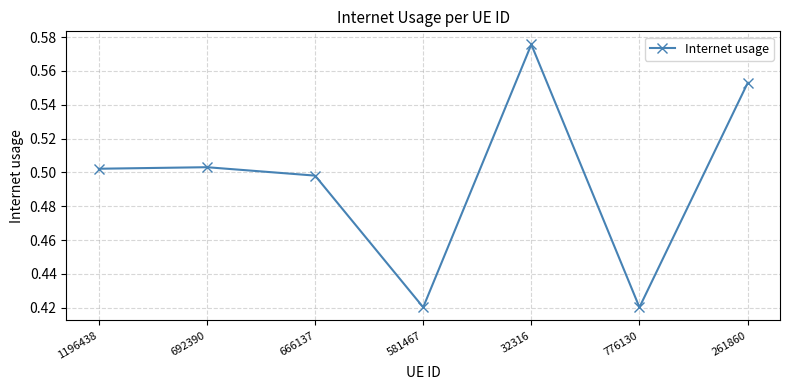

Which category has the highest value across all series?

32316